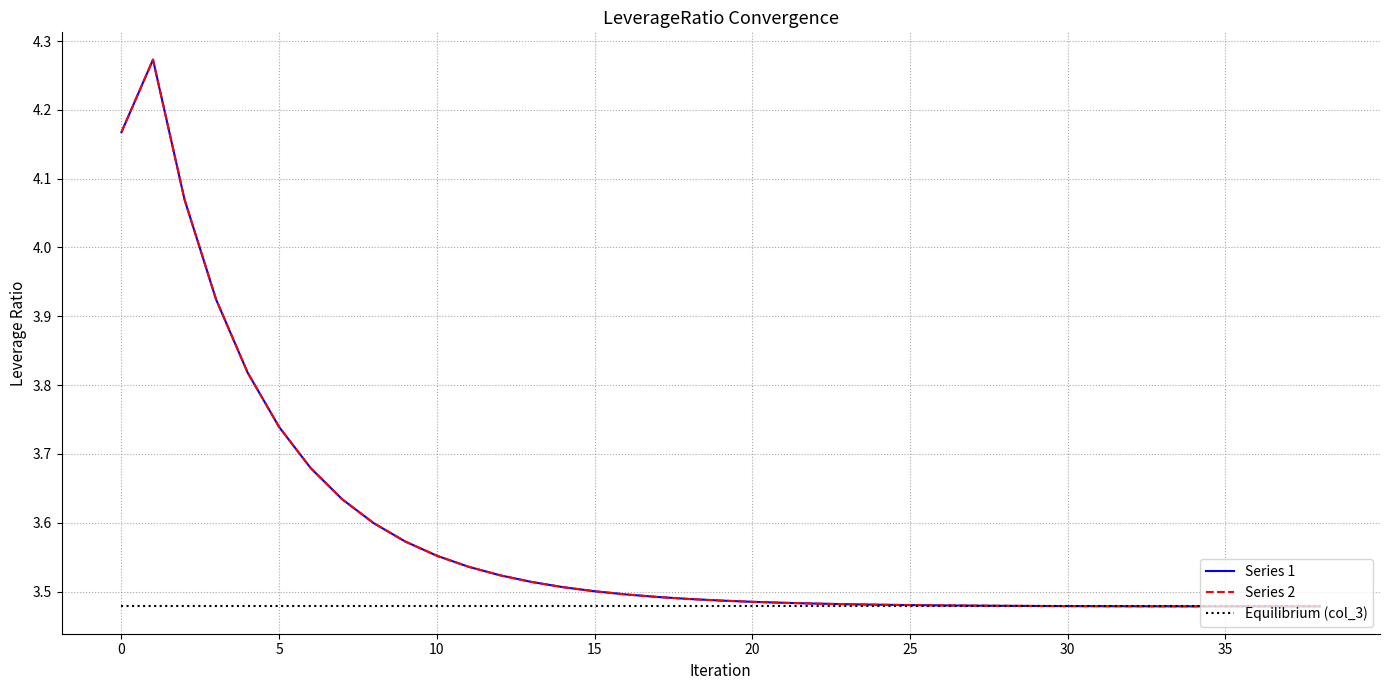

True or false: Series 2 and Series 1 intersect in this chart.

False